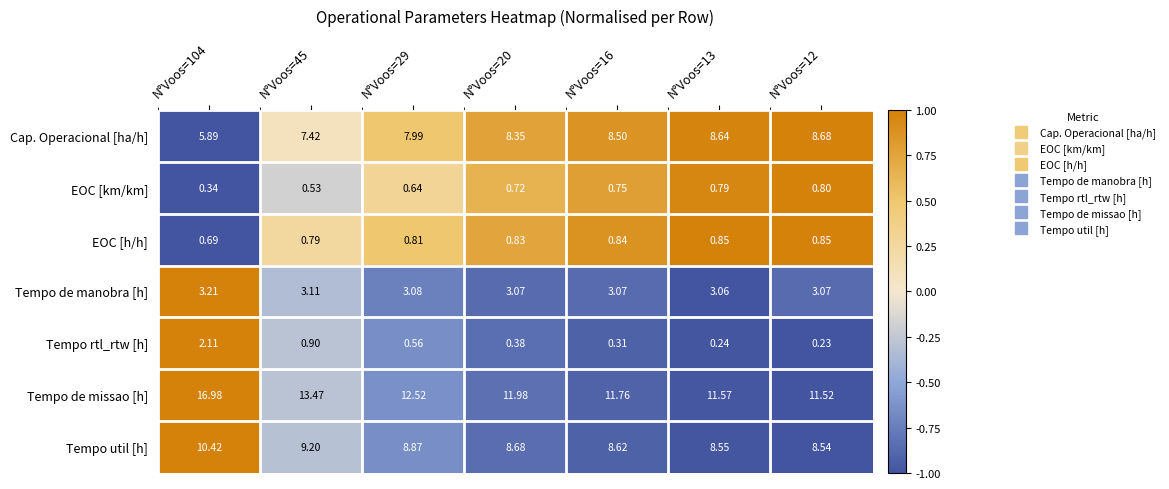

Which series has the largest total across all categories?

Tempo de missao [h]